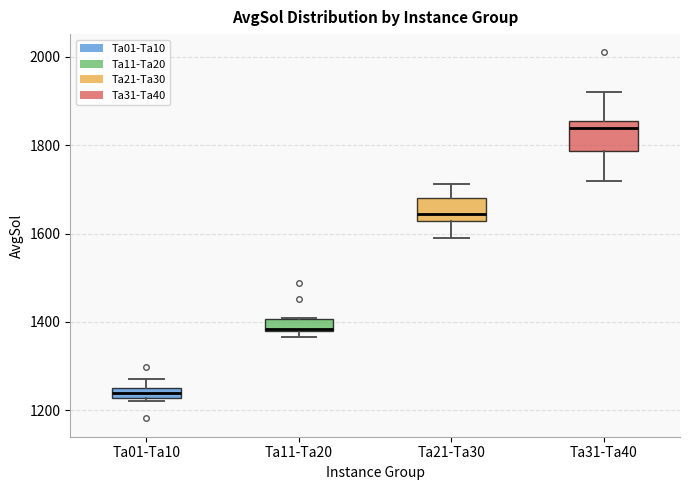

Which box's median line is the highest?

Ta31-Ta40